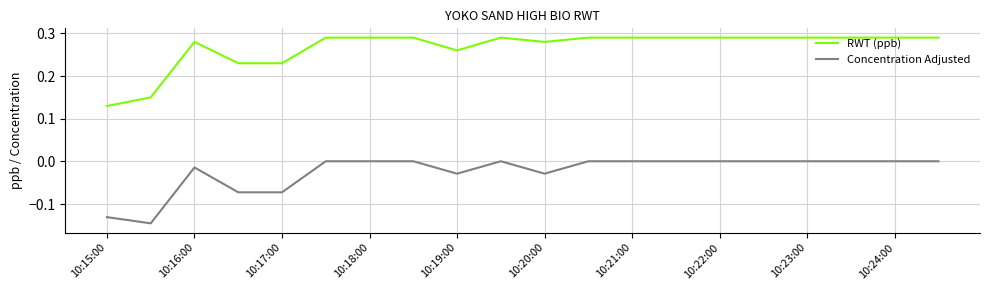

Rank the series by their maximum value, from lowest to highest.

Concentration Adjusted, RWT (ppb)